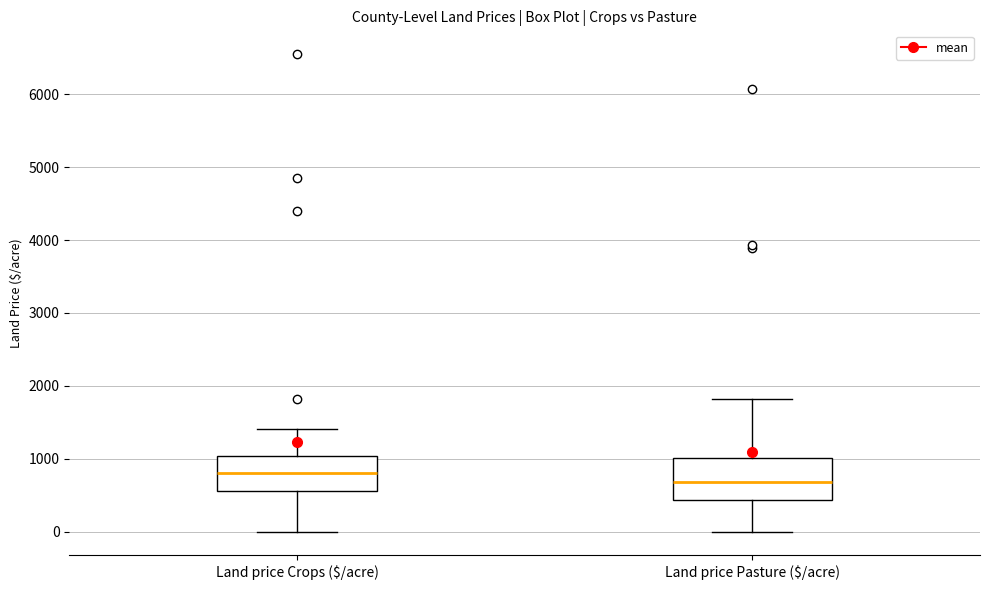

Reading left to right, read every box against the y-axis: the position of its median line, the range the box covers, and the ends of its whiskers. The values are not printed on the chart, so give them approximately, as read against the axis.

Land price Crops ($/acre): median 800, box 600 to 1000, whiskers 0 to 1400
Land price Pasture ($/acre): median 700, box 400 to 1000, whiskers 0 to 1800